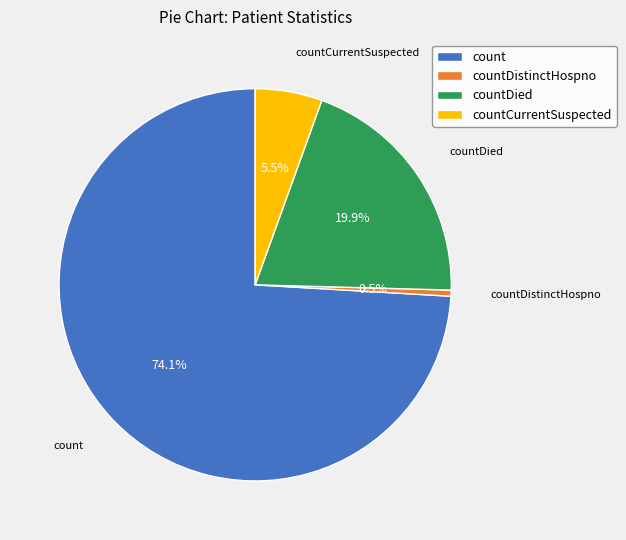

What percentage do countCurrentSuspected and count together represent?

79.6%